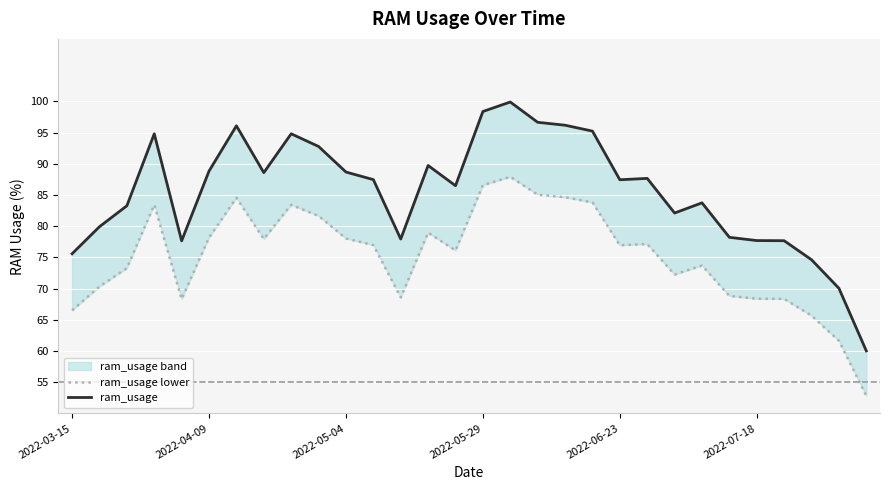

What is the difference between the ram_usage values at 27 and 2022-05-29?

20.2